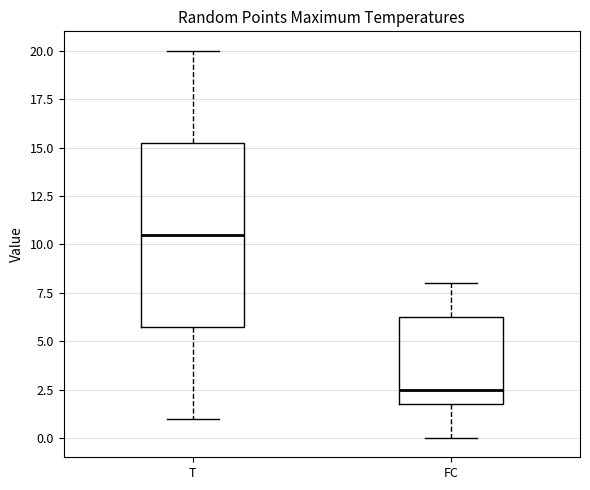

Comparing the boxes themselves (not the whiskers), which one is the tallest?

T